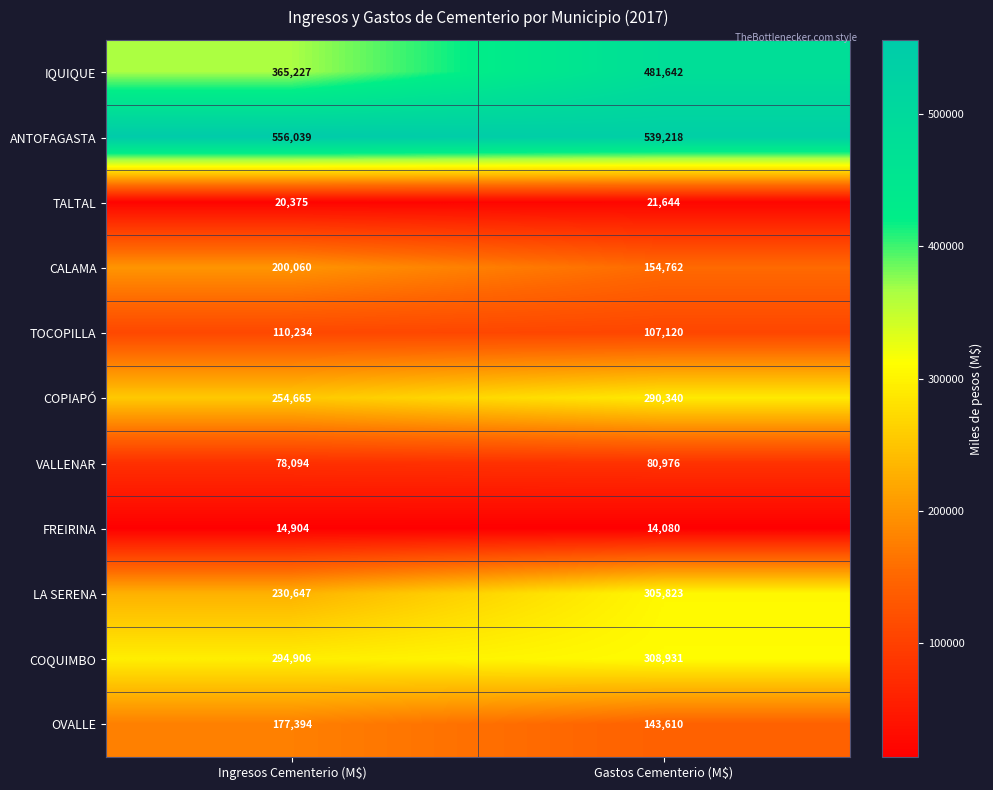

Which series has the largest range (max minus min)?

IQUIQUE